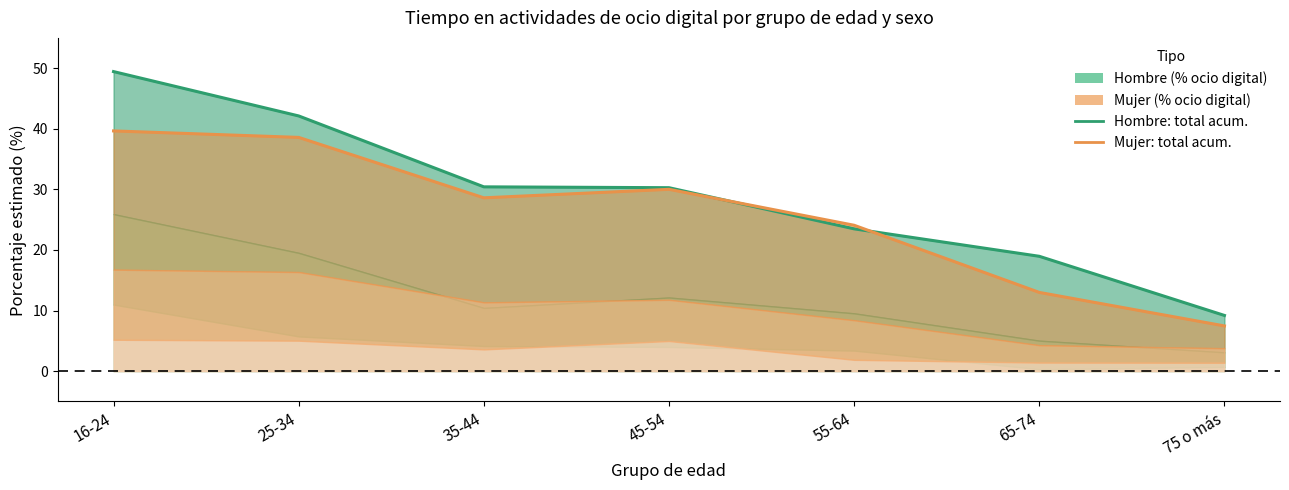

True or false: Hombre total has more than 1 points higher than both neighbors.

False